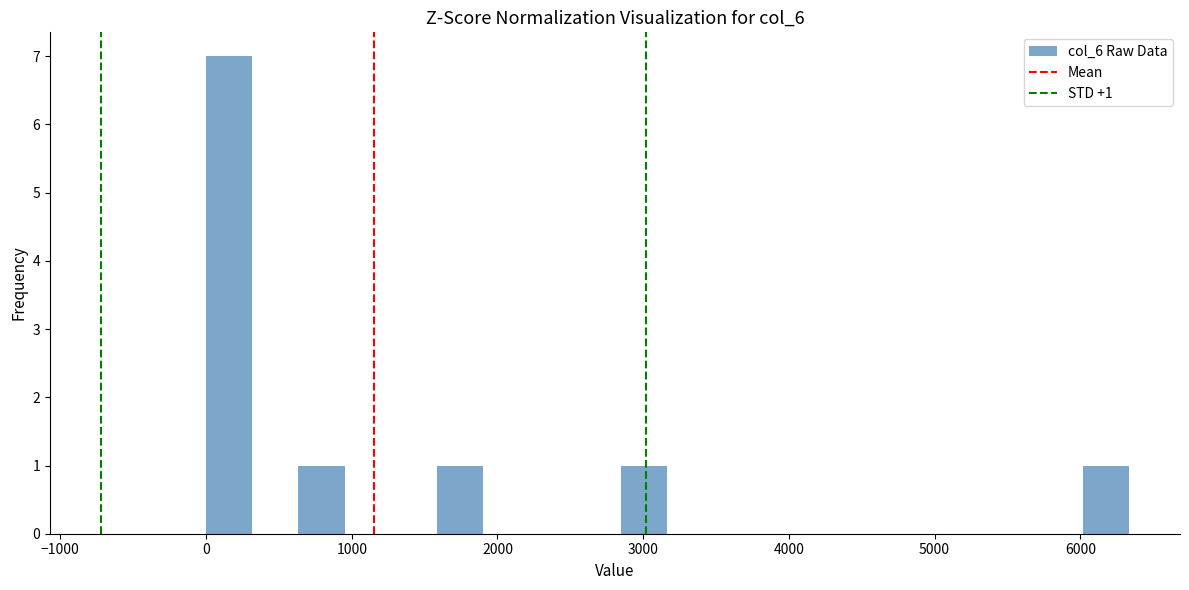

Around what value on the x-axis is the tallest bar? Give the approximate position of its centre, as read against the axis.

200